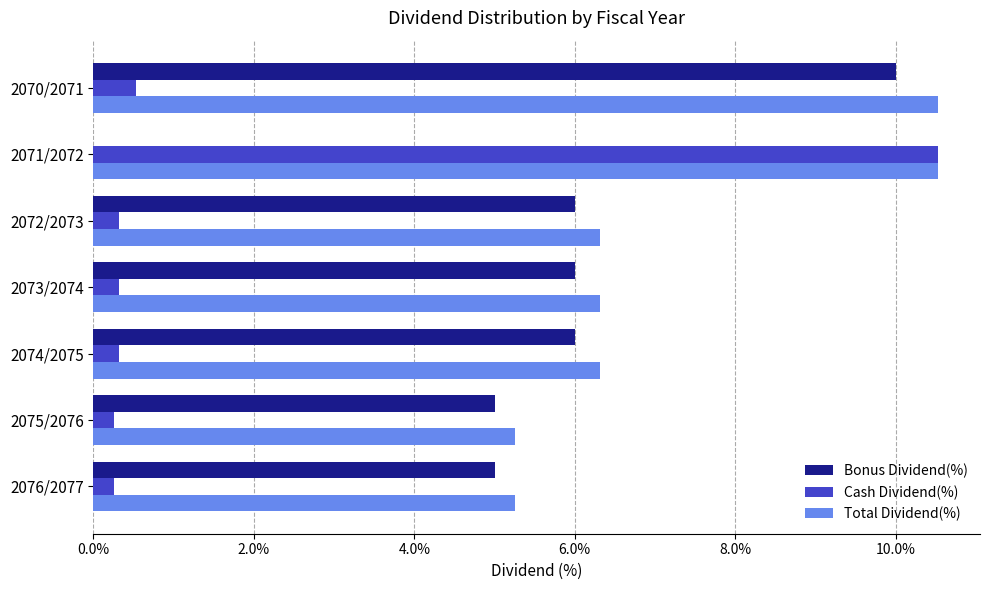

The value of Cash Dividend(%) at 2070/2071 is 0.9. True or false?

False